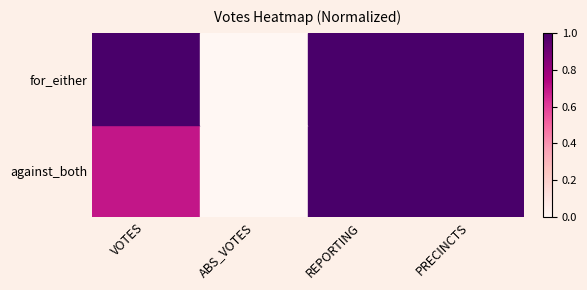

At which category is the sum across all series the highest?

REPORTING